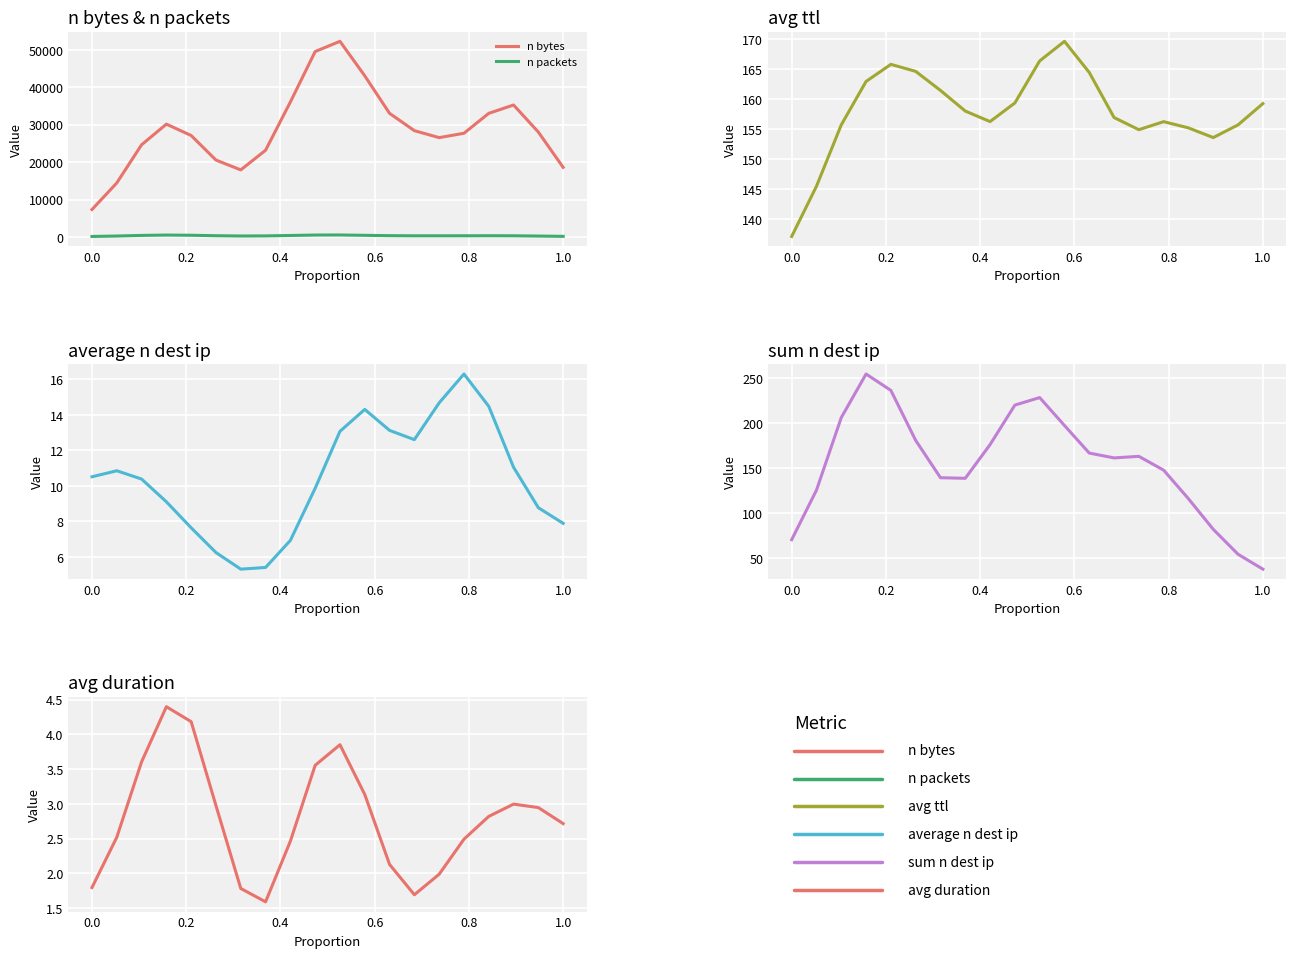

What is the label of the 12th point from the left?

11